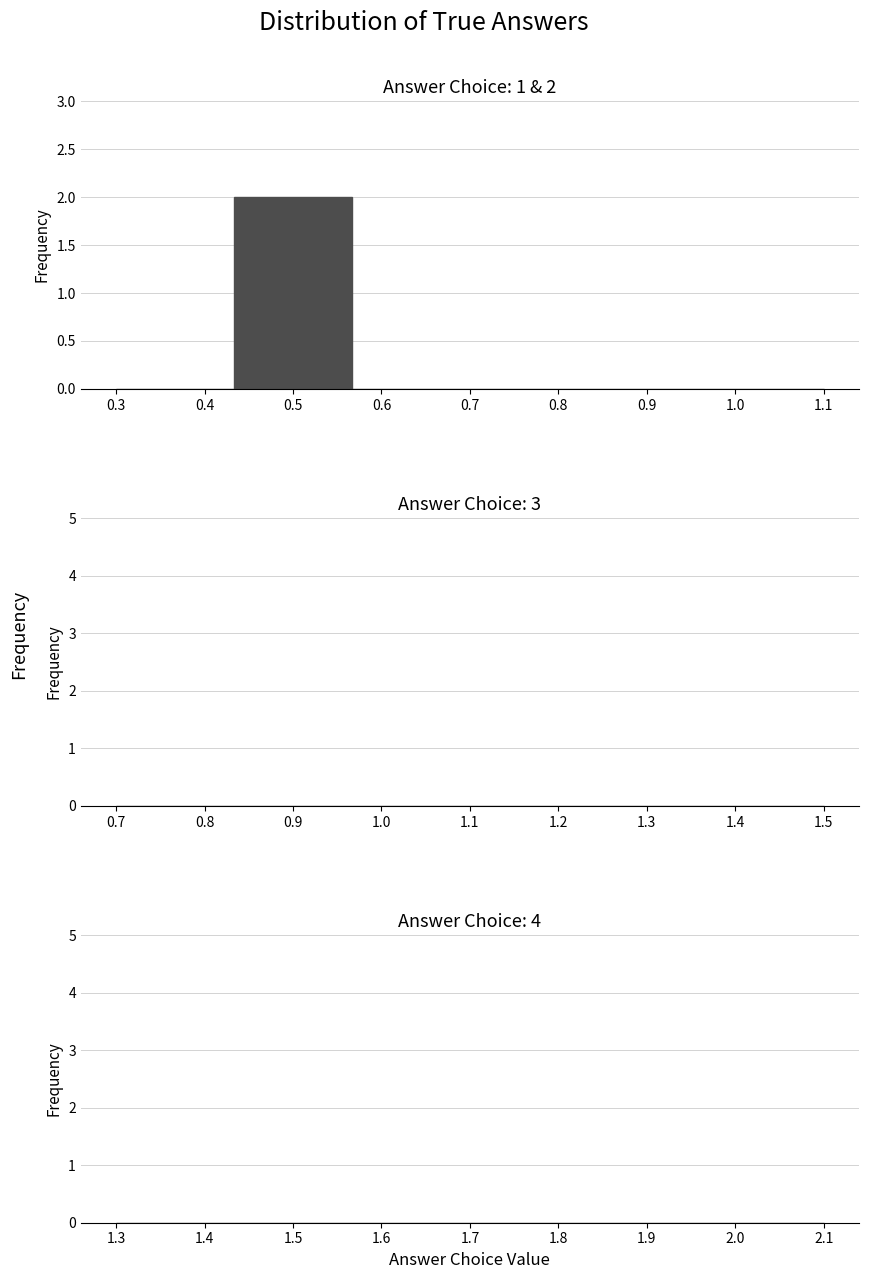

Which range on the x-axis has the tallest bar?

0.43 to 0.57